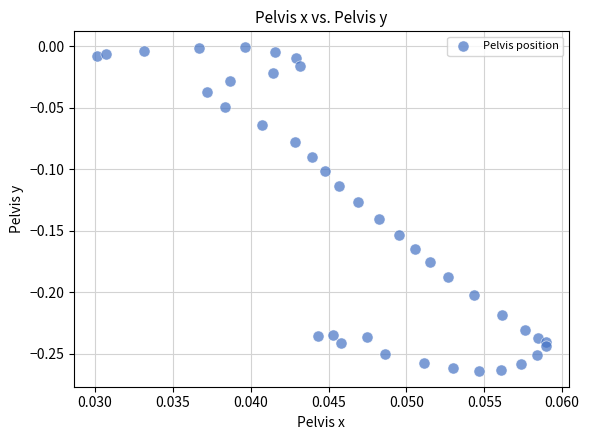

Count the number of points in this scatter plot.

40